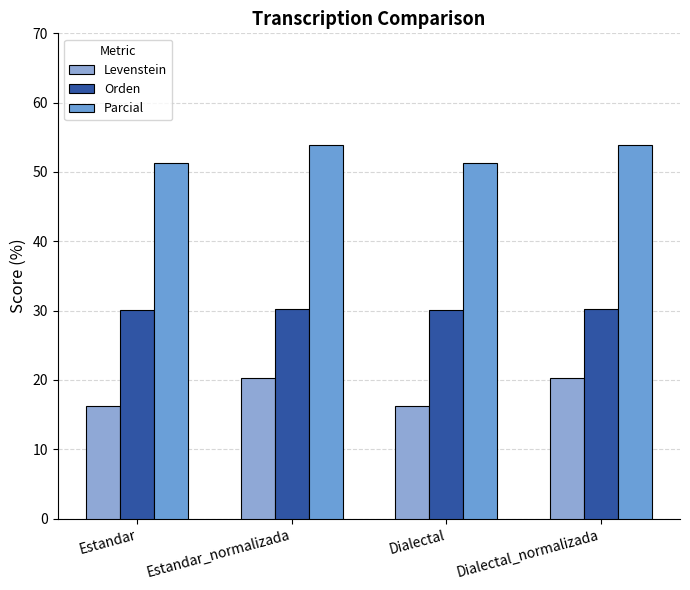

Reading left to right, what are all the values shown in this chart?

Levenstein: Estandar=16.2	Estandar_normalizada=20.3	Dialectal=16.2	Dialectal_normalizada=20.3
Orden: Estandar=30.1	Estandar_normalizada=30.3	Dialectal=30.1	Dialectal_normalizada=30.3
Parcial: Estandar=51.3	Estandar_normalizada=53.8	Dialectal=51.3	Dialectal_normalizada=53.8